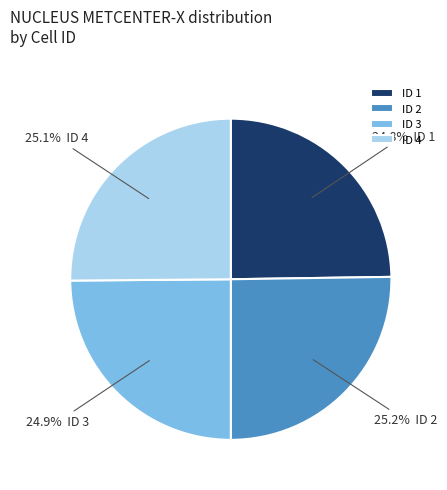

Combined, what portion of the pie is ID 3 and ID 4?

50.0%